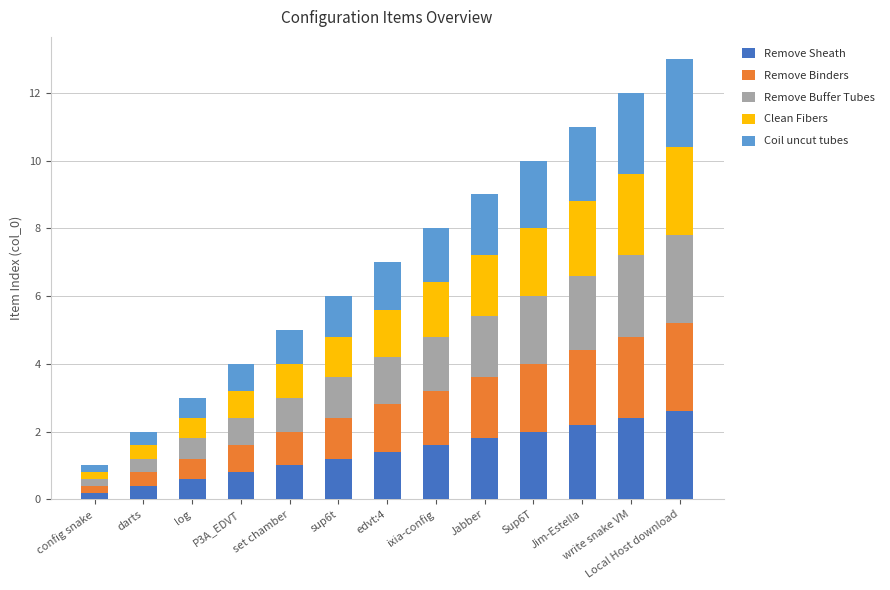

The Remove Sheath series shows 1.0 at set chamber. True or false?

True